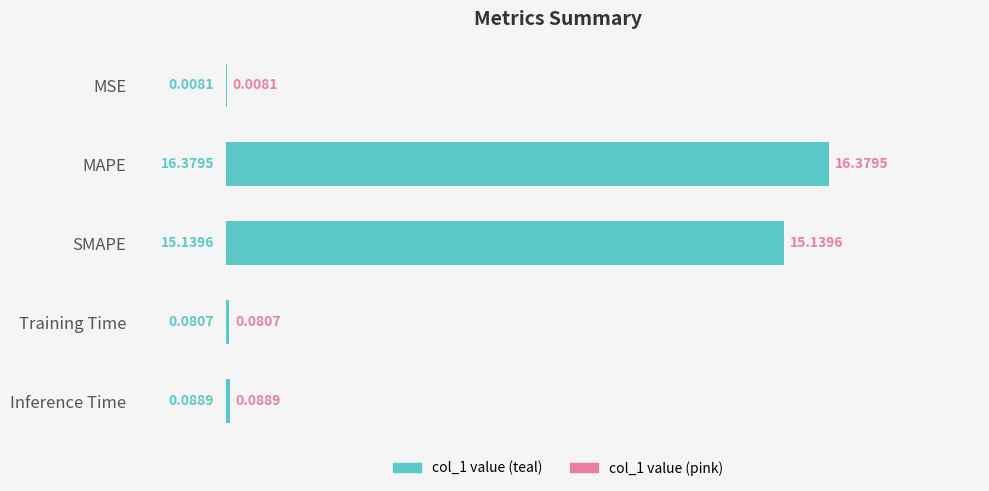

Between Inference Time and MSE, which is larger?

Inference Time